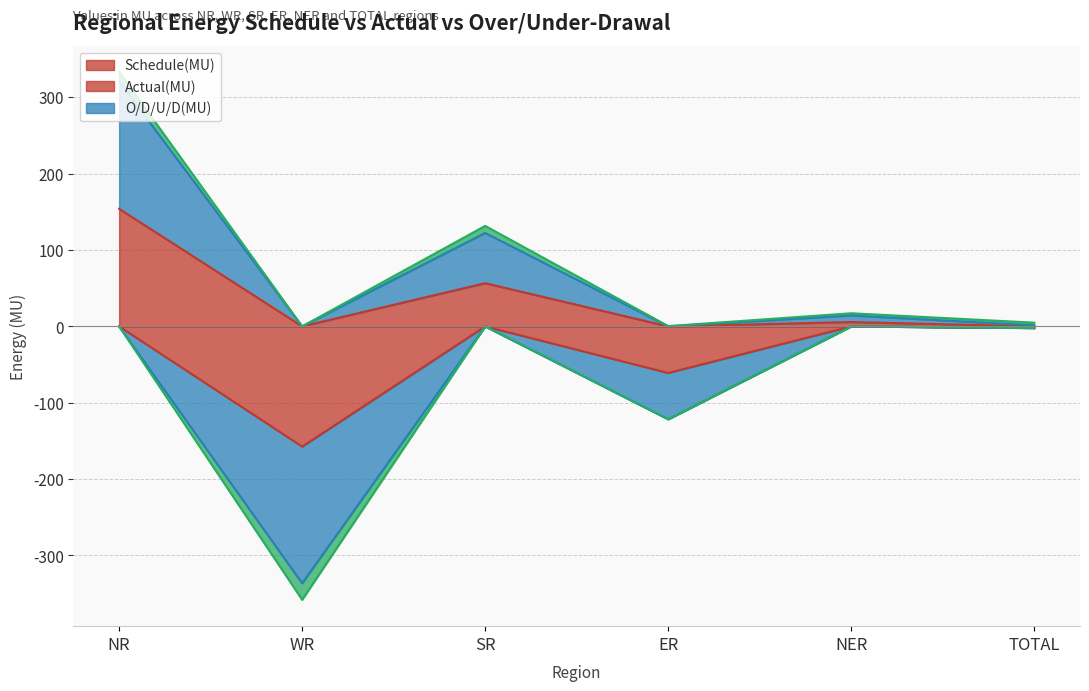

Which series has the largest total across all categories?

O/D/U/D(MU)